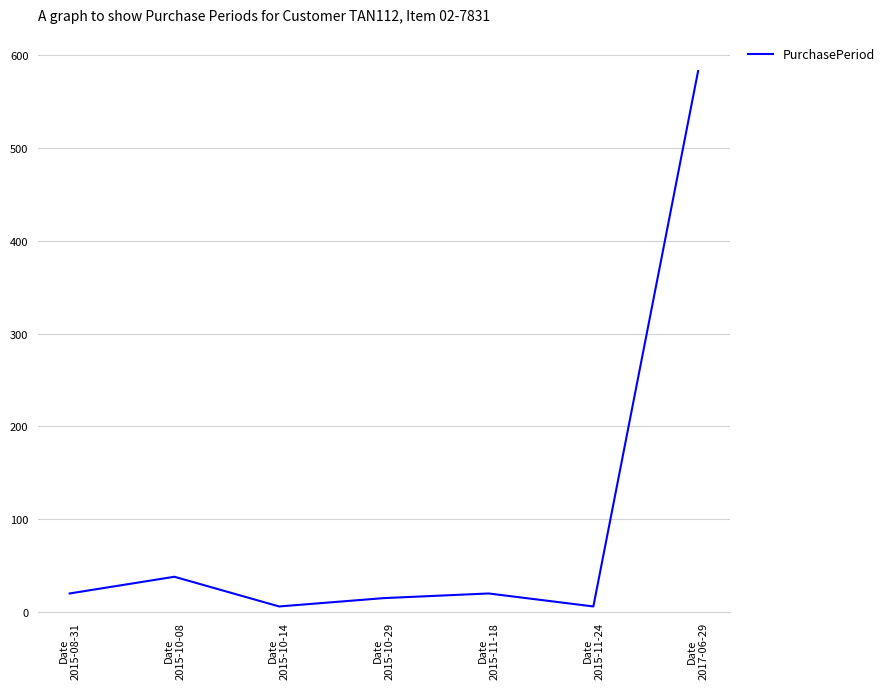

How many interior local valleys (lower than both neighbors) does the data have?

2